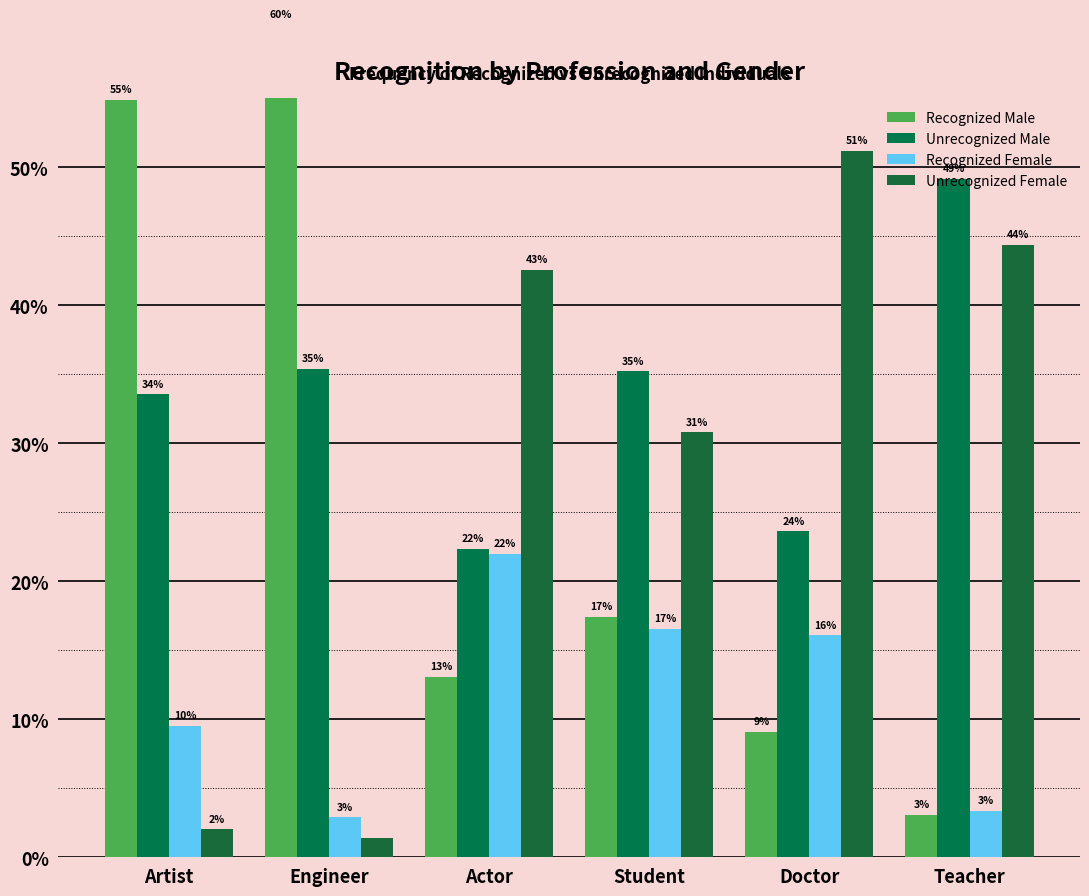

Which series has the widest spread of values?

Recognized Male